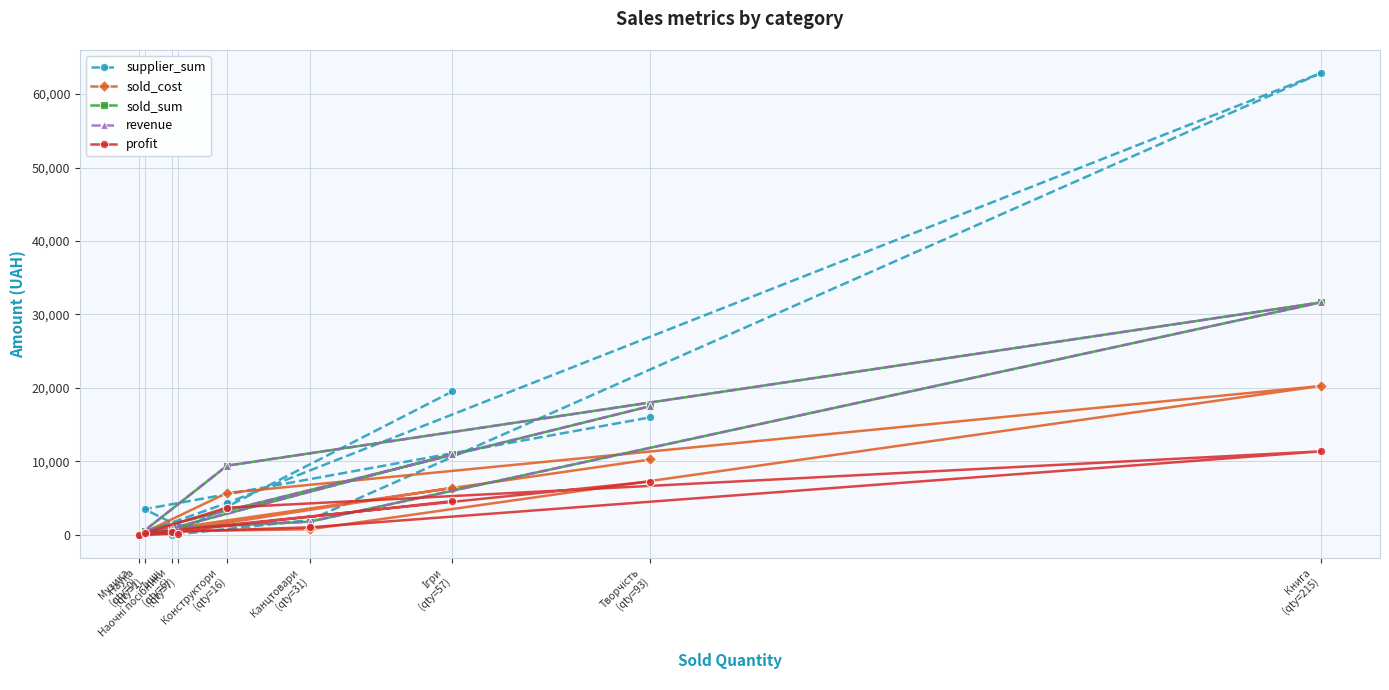

At which category is the sum across all series the highest?

Книга
(qty=215)